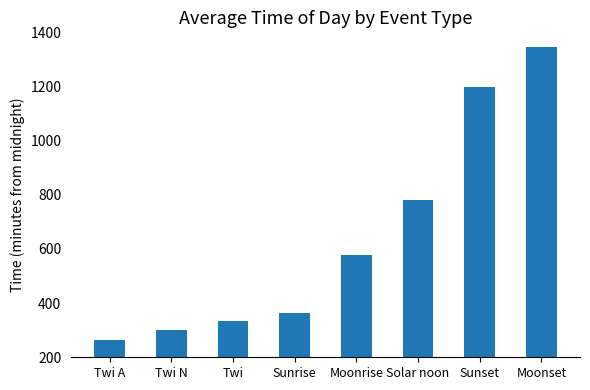

List the labels in order of value, smallest first.

Twi A, Twi N, Twi, Sunrise, Moonrise, Solar noon, Sunset, Moonset